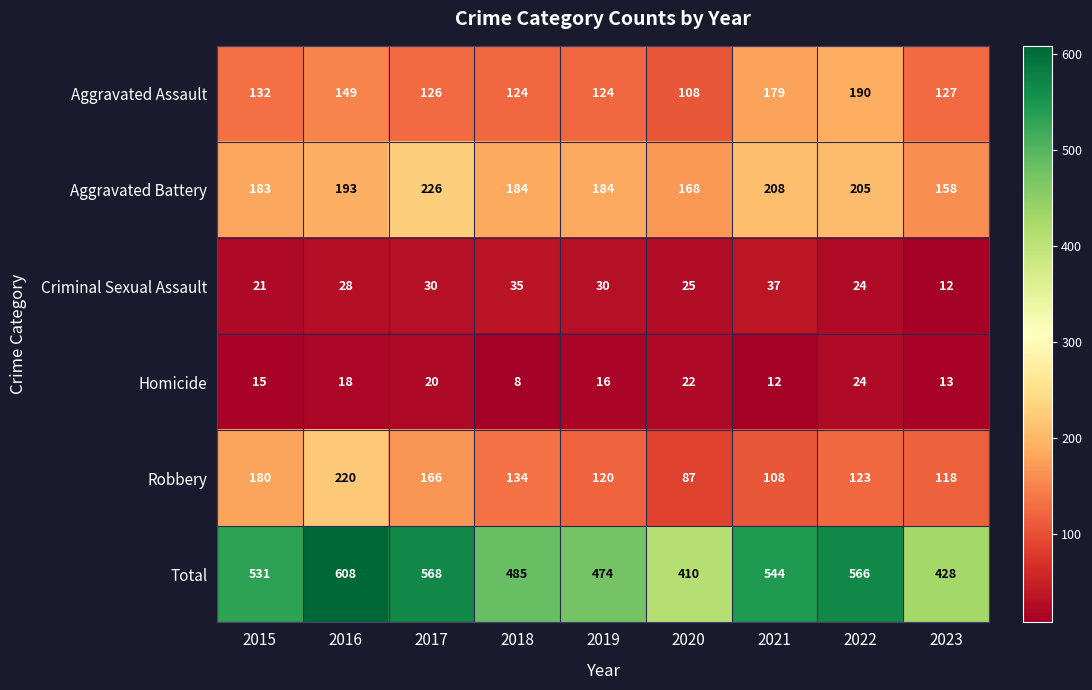

List the labels in order of Homicide value, largest first.

2022, 2020, 2017, 2016, 2019, 2015, 2023, 2021, 2018